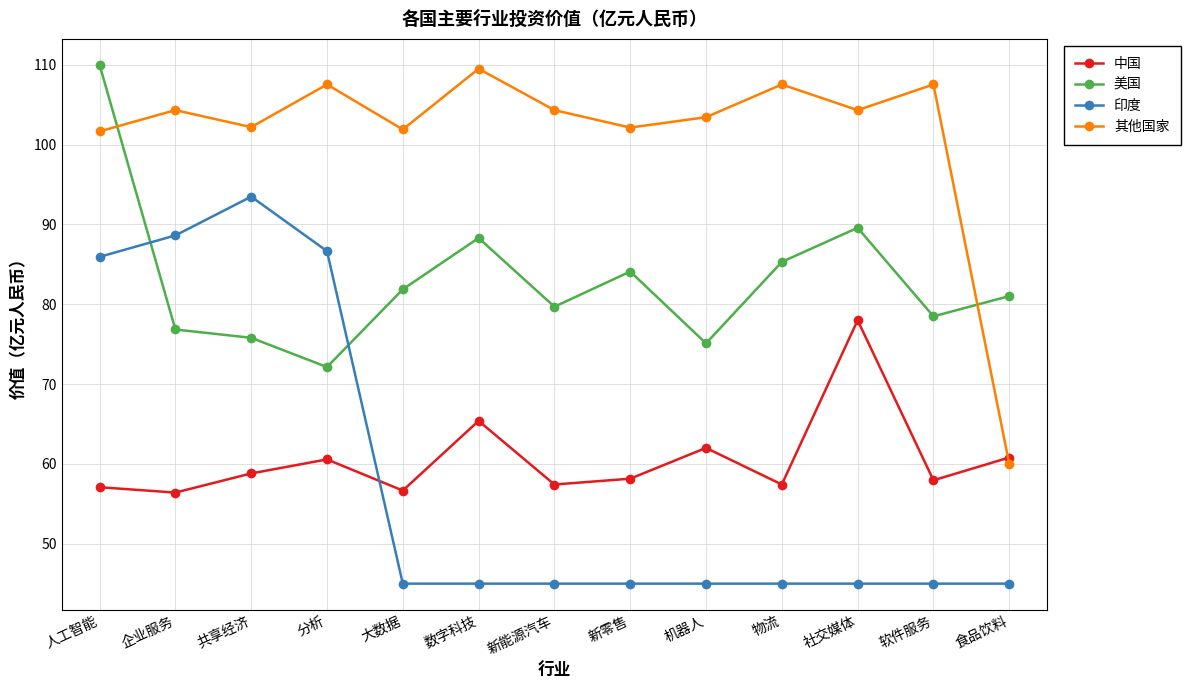

What are all the series names shown in the legend?

中国, 美国, 印度, 其他国家